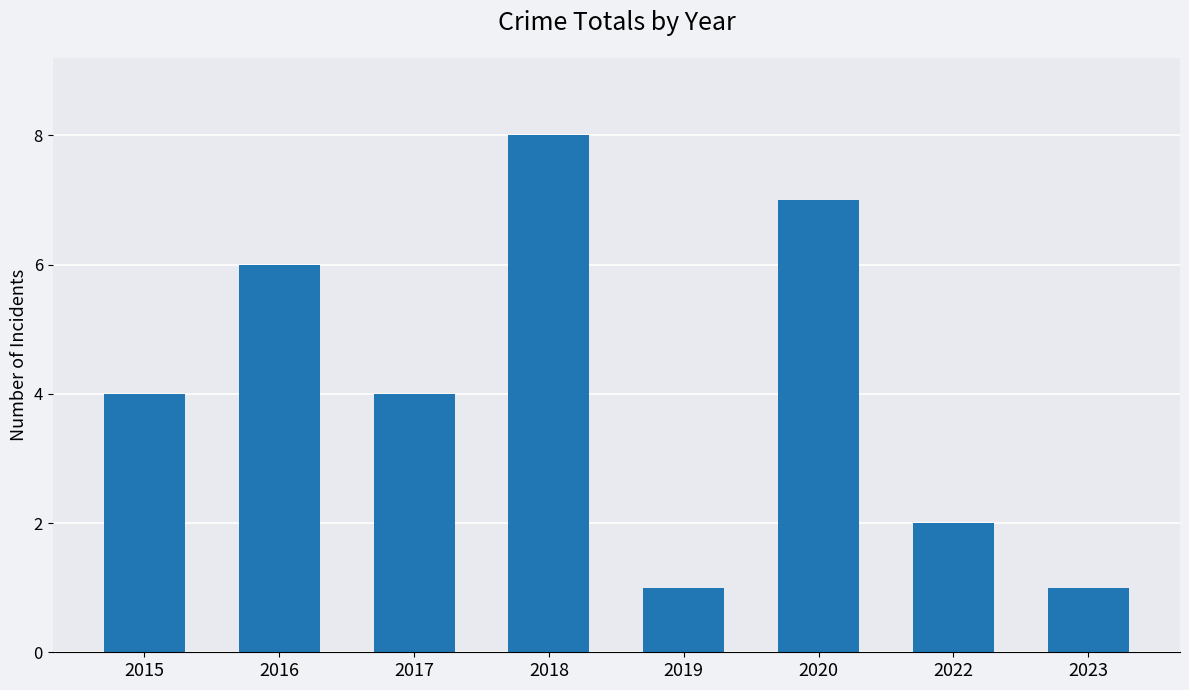

The chart shows a value of 1 at 2019. True or false?

True